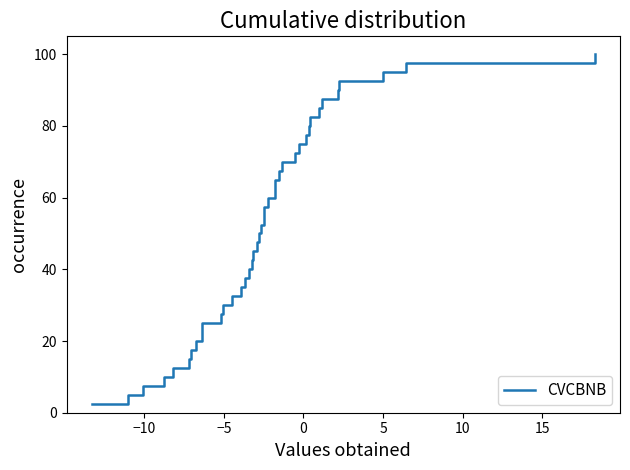

What is the smallest value displayed?

2.5